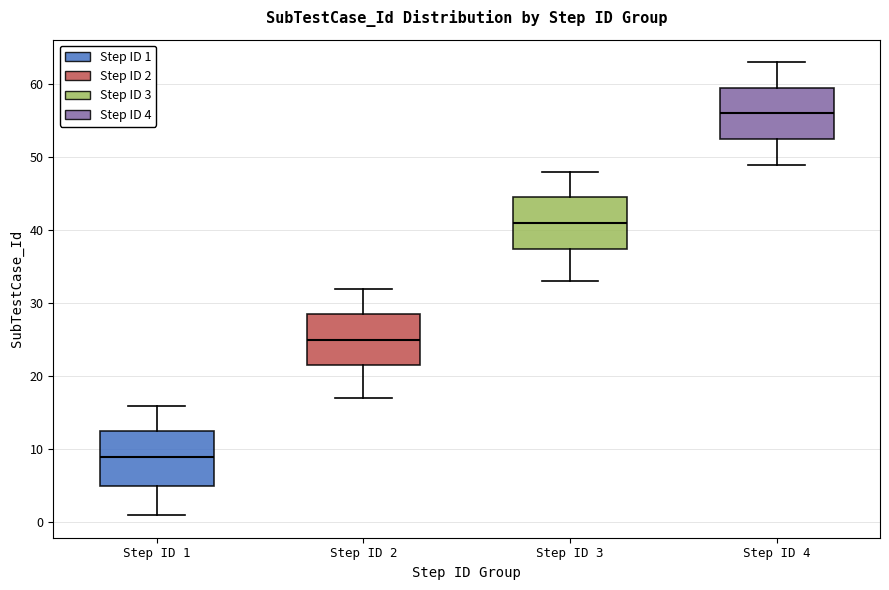

Where is the upper edge of the box for Step ID 3 on the y-axis? The values are not printed on the chart, so give them approximately, as read against the axis.

45